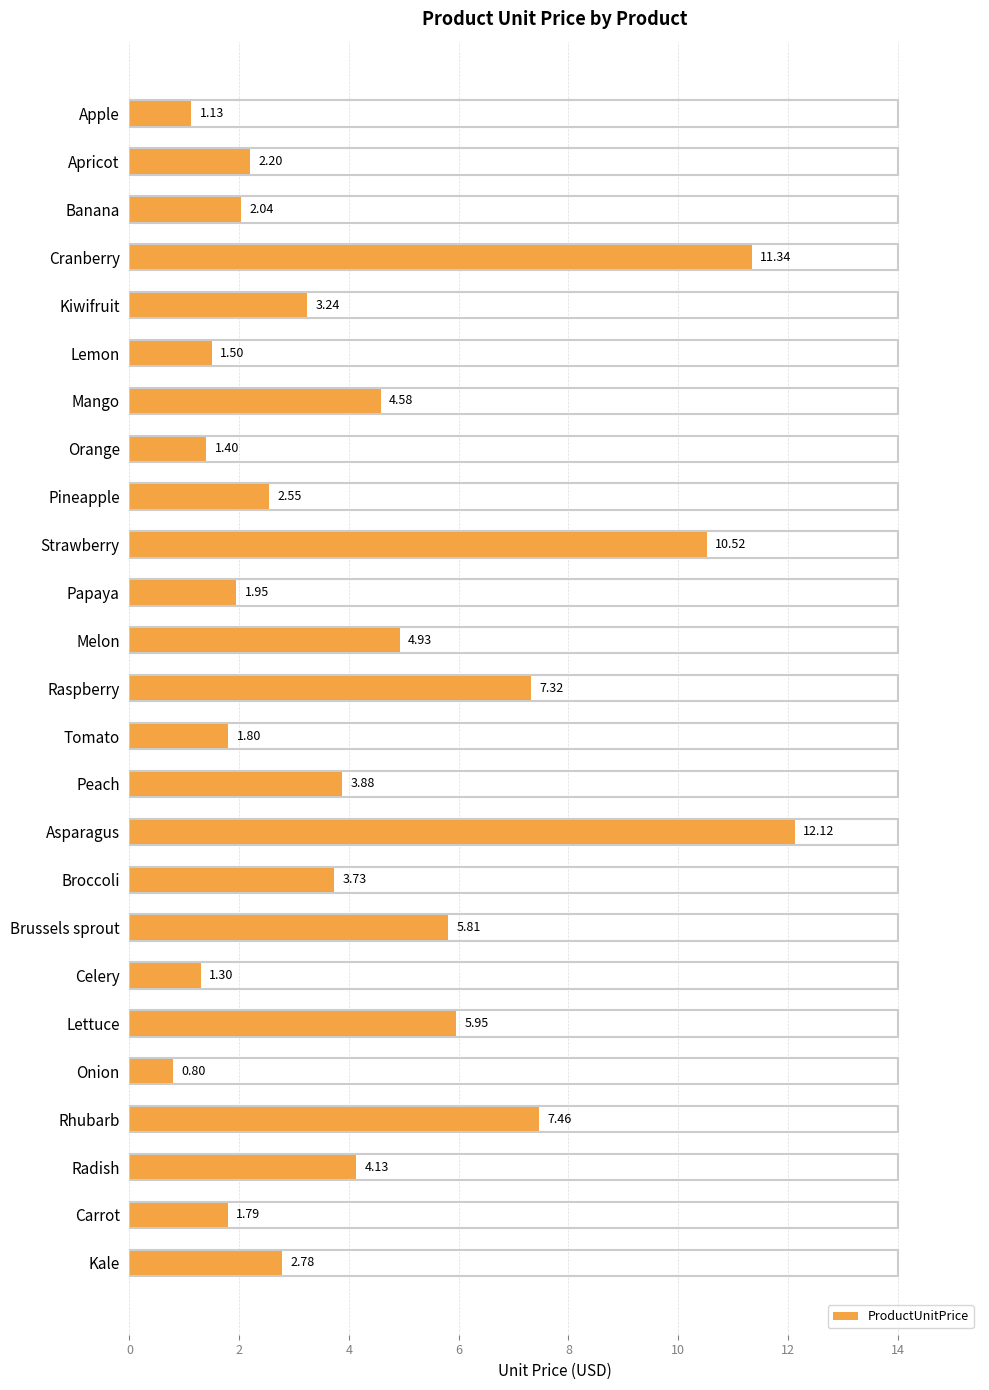

What is the greatest value displayed?

12.1